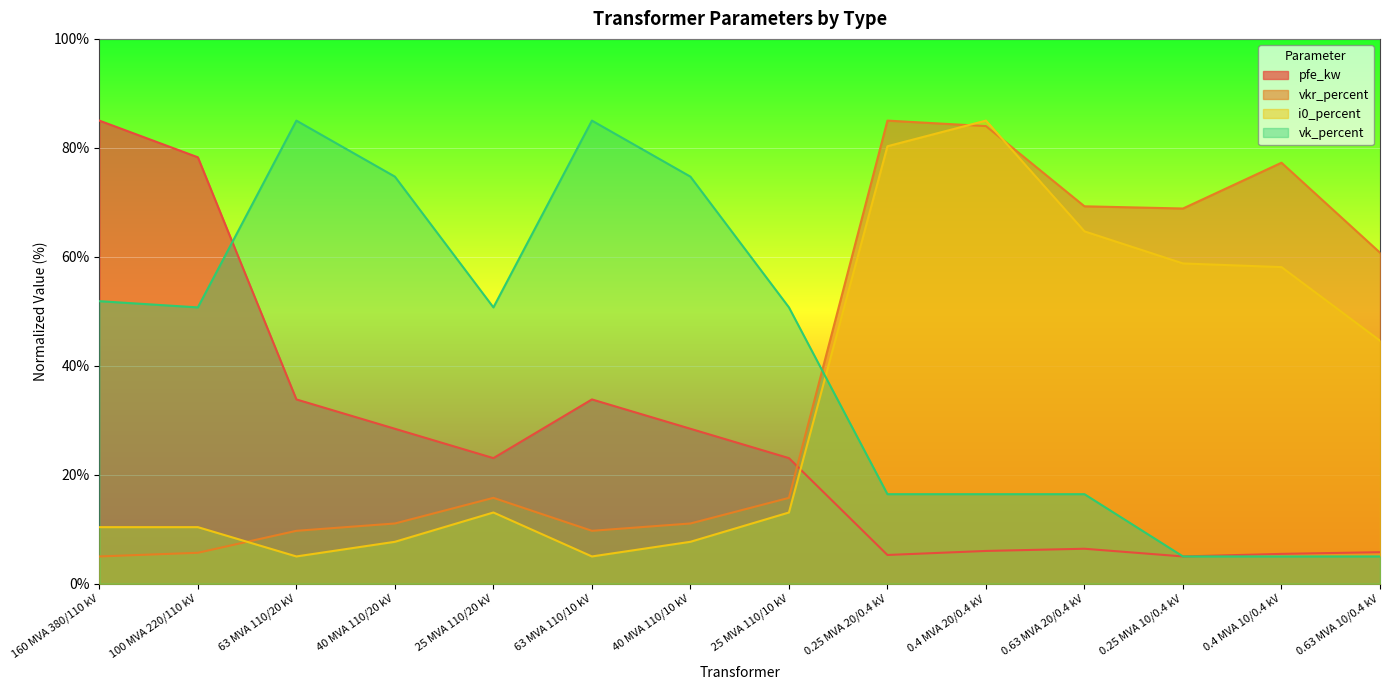

Between which two adjacent categories do vk_percent and vkr_percent first intersect?

25 MVA 110/10 kV and 0.25 MVA 20/0.4 kV